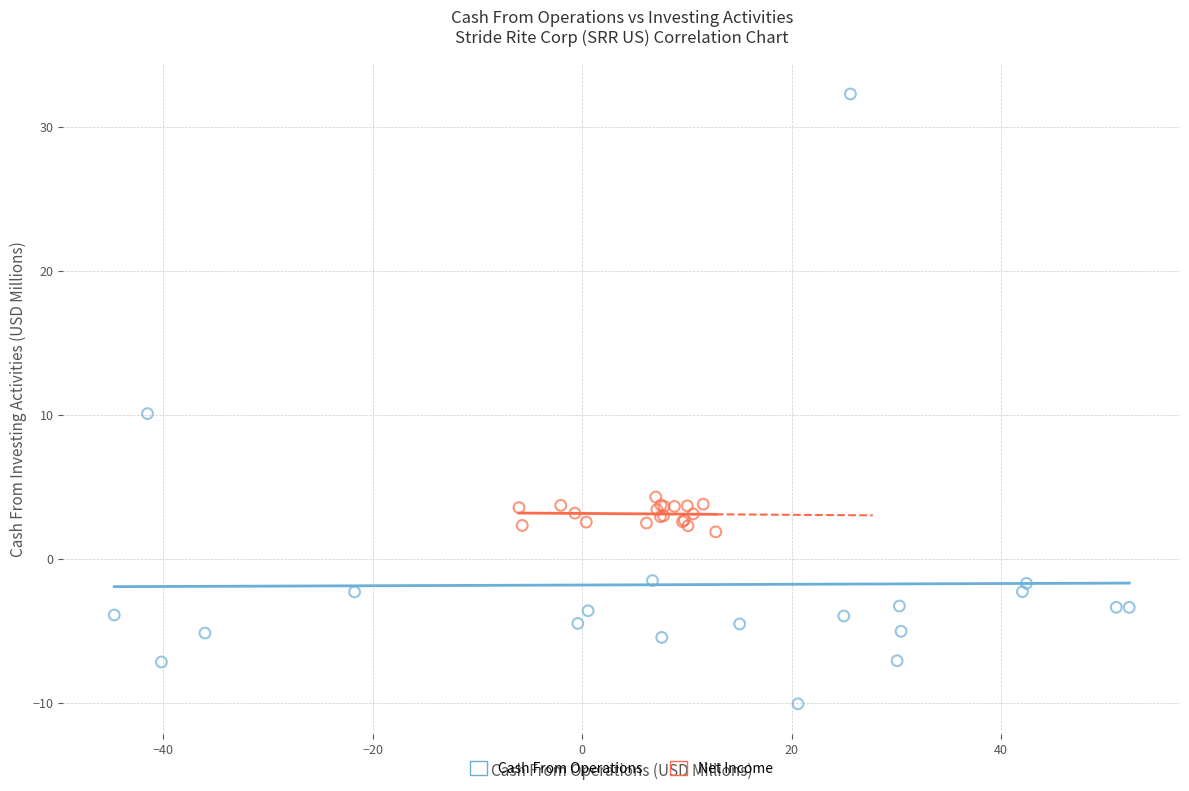

What are all the series names shown in the legend?

Cash From Operations, Net Income